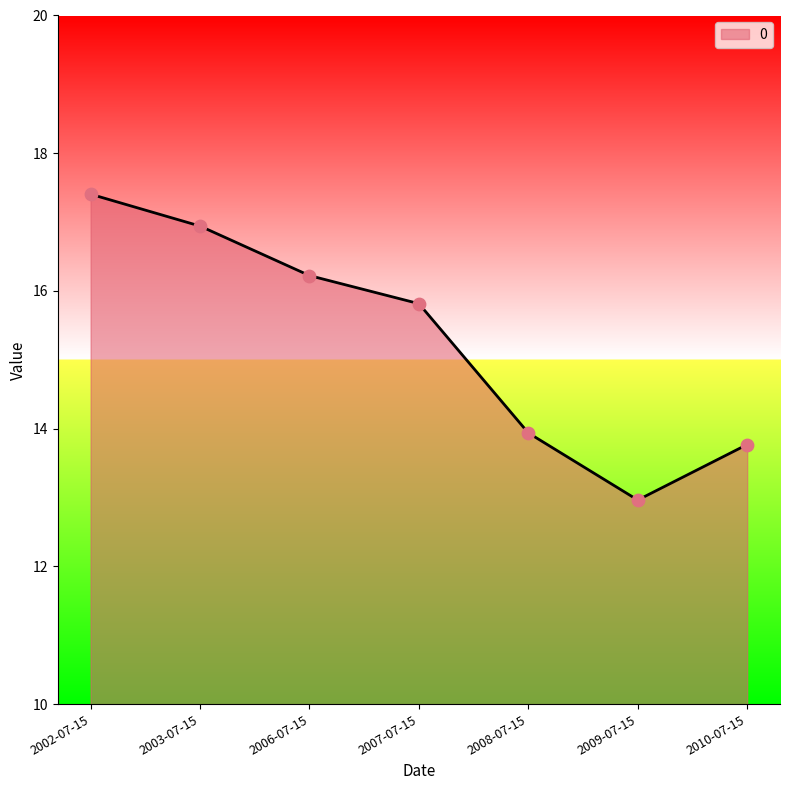

What is the change in value from 2007-07-15 to 2010-07-15?

-2.0